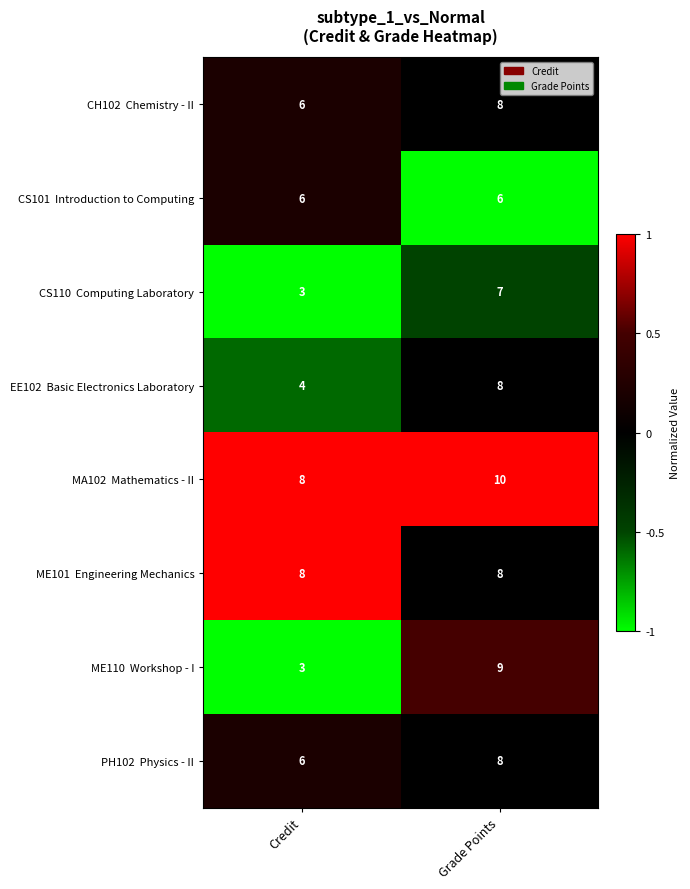

What is the difference between the highest and lowest values at Grade Points?

4